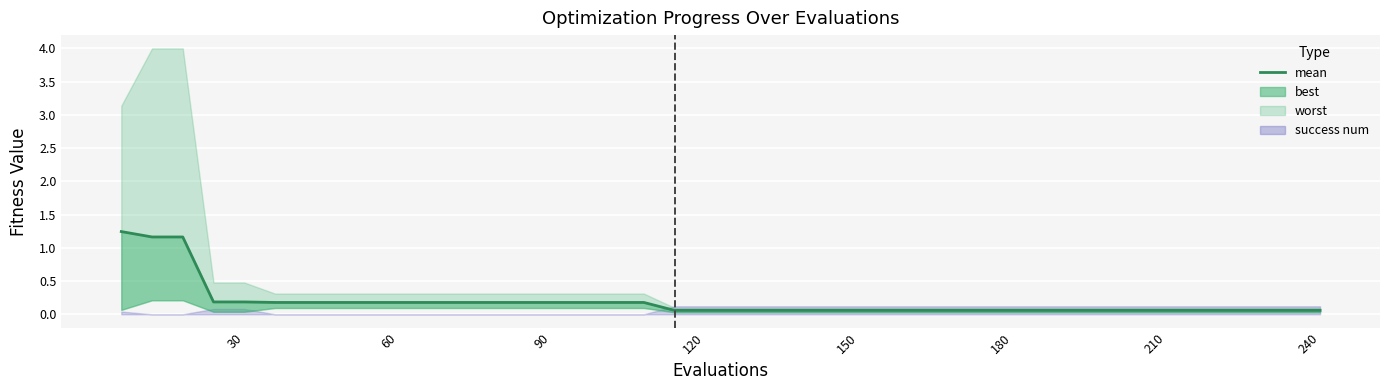

What is the maximum value shown in the chart?

1.2